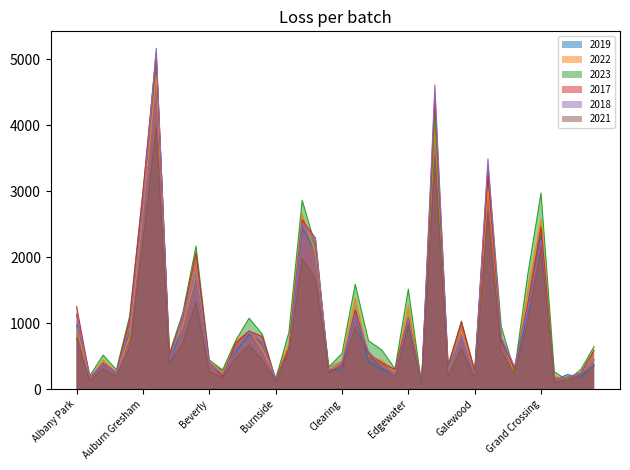

What is the difference between the maximum and minimum values in the 2018 series?

5088